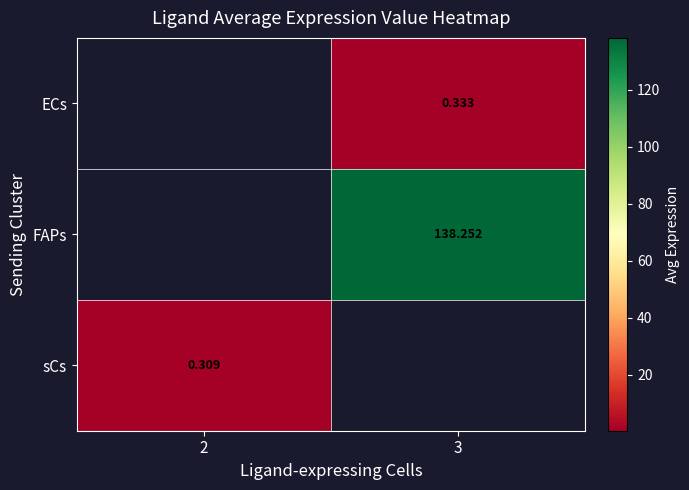

Is the value of sCs at 2 greater than the value of ECs at 3?

No